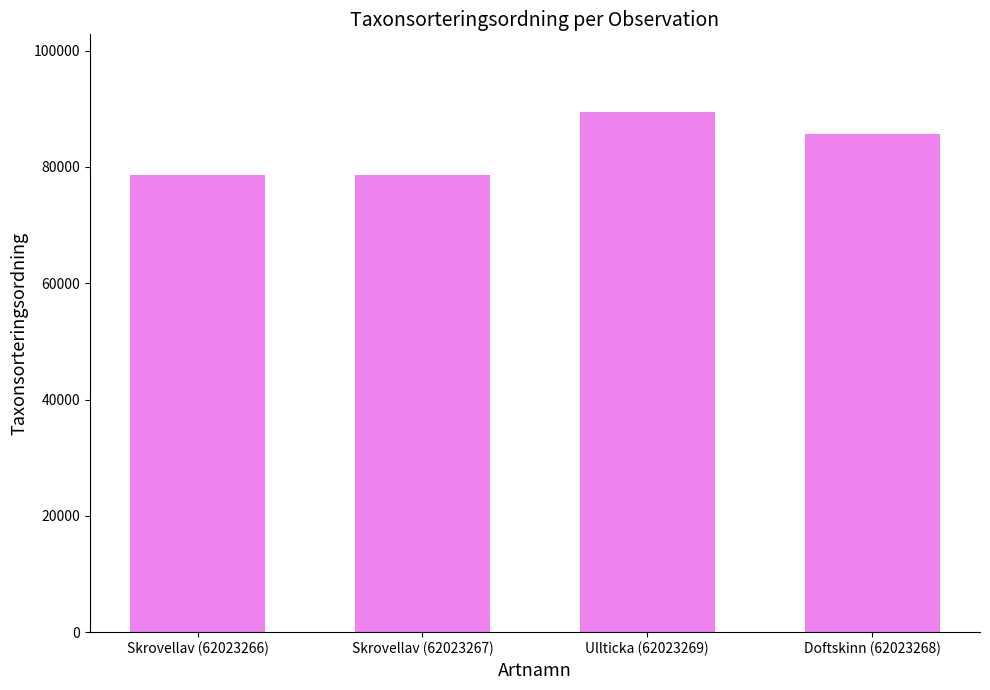

Between Doftskinn (62023268) and Skrovellav (62023266), which is larger?

Doftskinn (62023268)